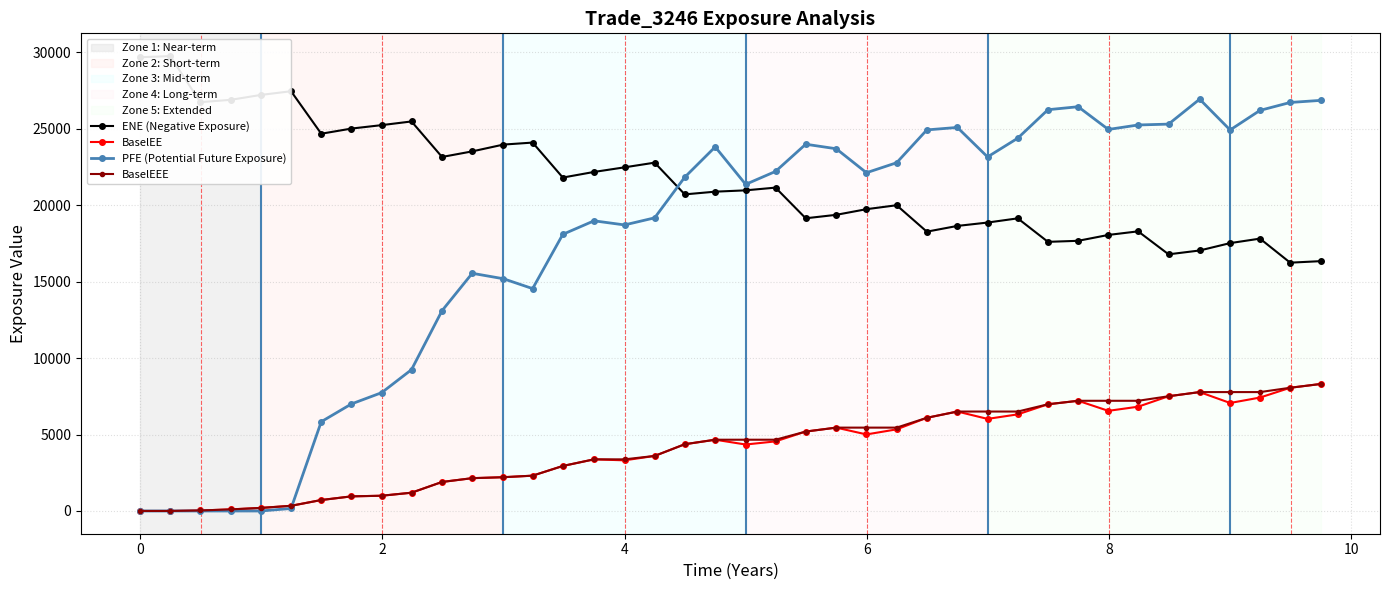

How many data points in PFE (Potential Future Exposure) are above 22121?

20